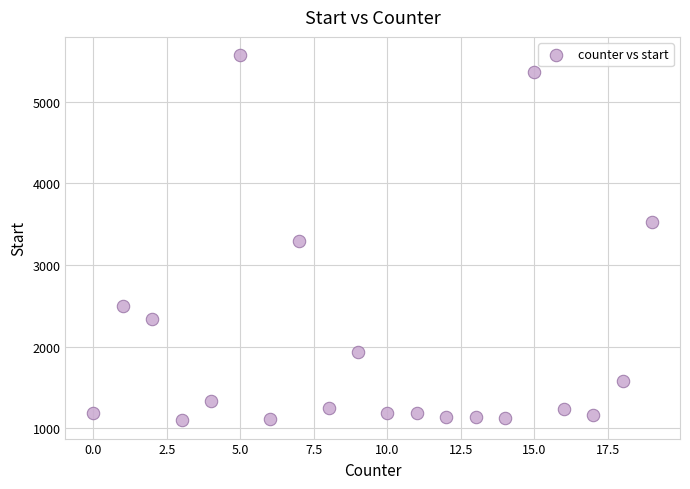

What is the range of X values (max minus min)?

19